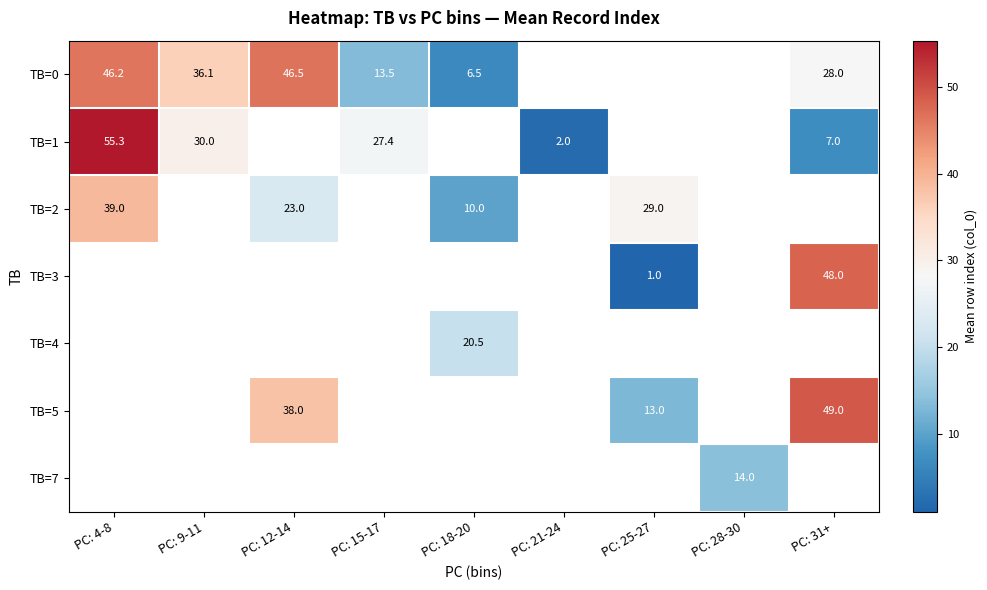

At how many categories does at least one series exceed 47?

2